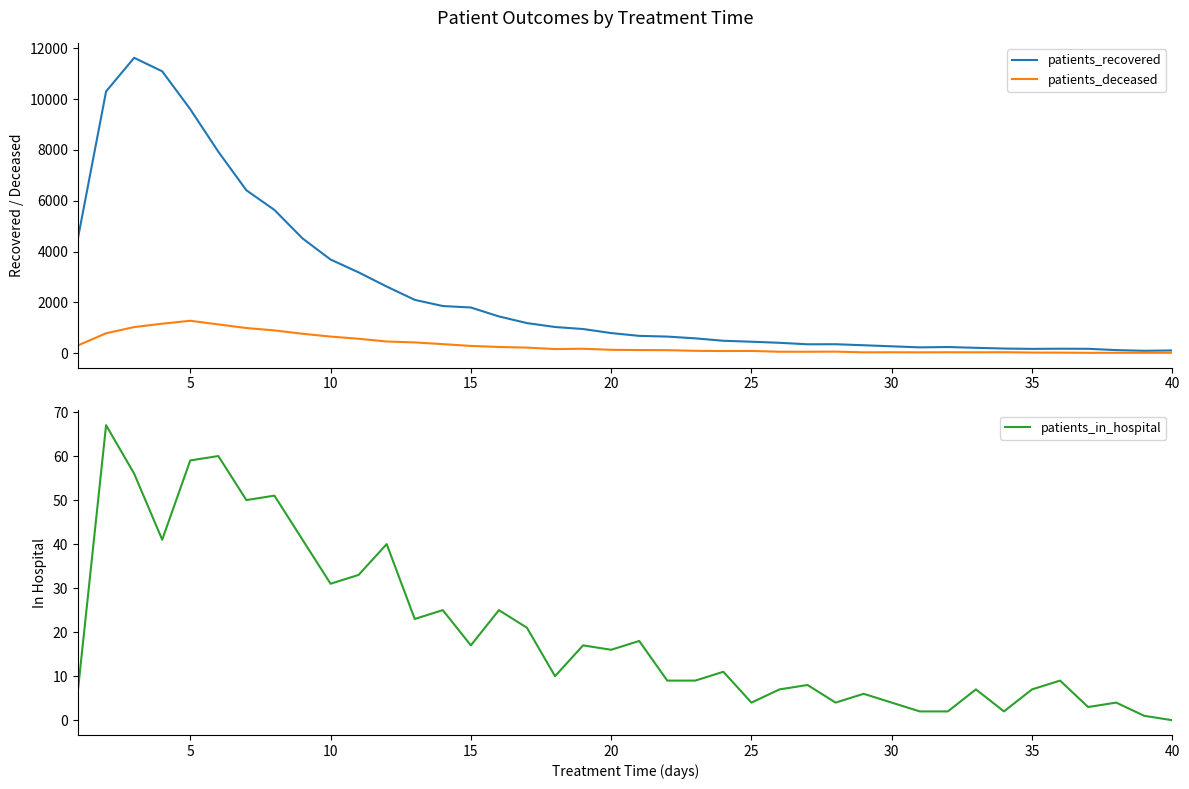

Count the number of data series in this chart.

3